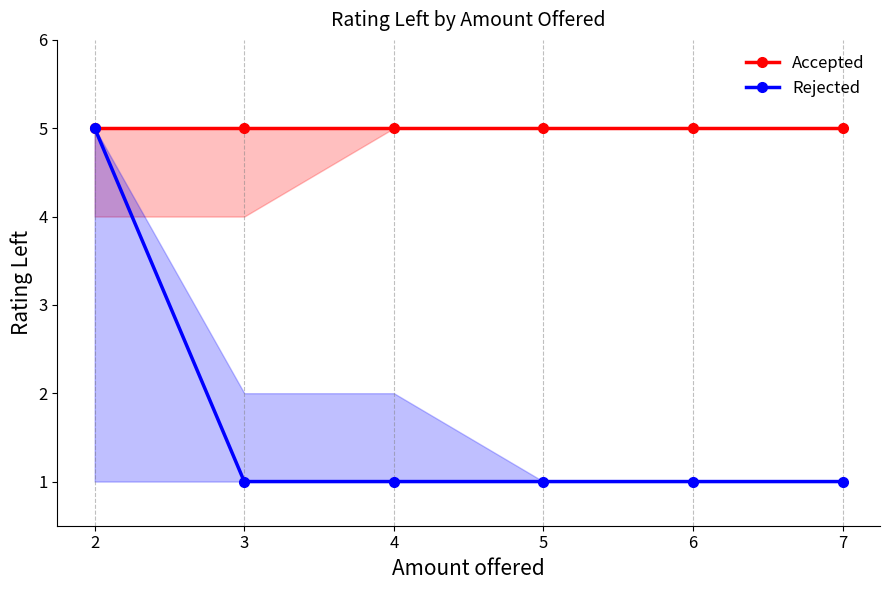

Is the value of Rejected at 2 greater than the value of Accepted at 6?

No